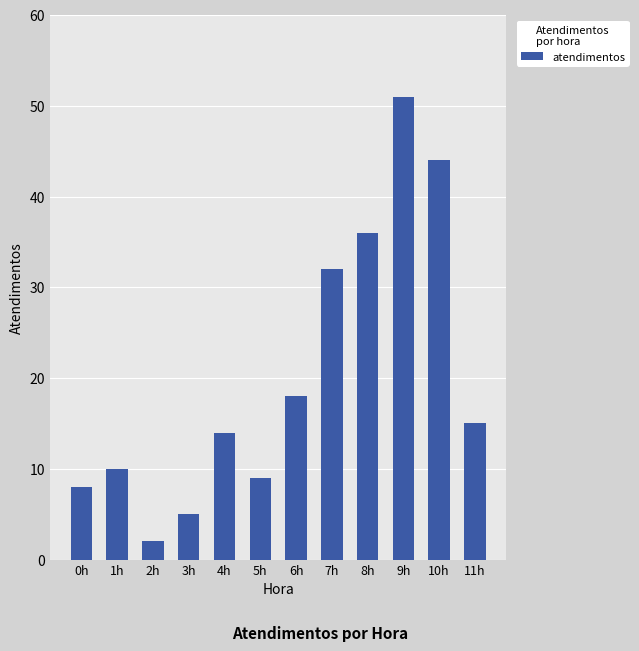

Reading left to right, extract all data points from this chart.

0h=8	1h=10	2h=2	3h=5	4h=14	5h=9	6h=18	7h=32	8h=36	9h=51	10h=44	11h=15